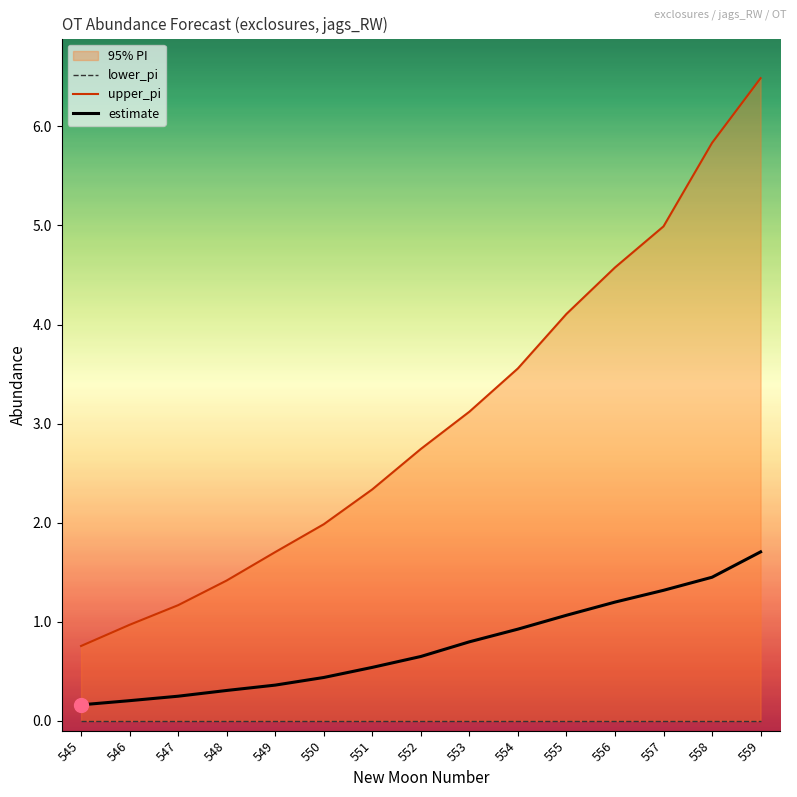

List the series in order of their overall mean, highest first.

upper_pi, estimate, lower_pi